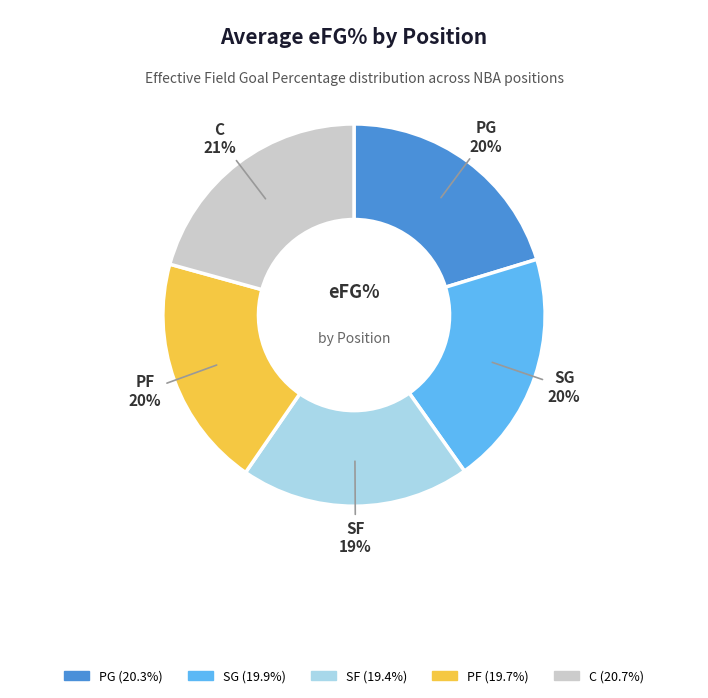

How many segments does this pie chart have?

5